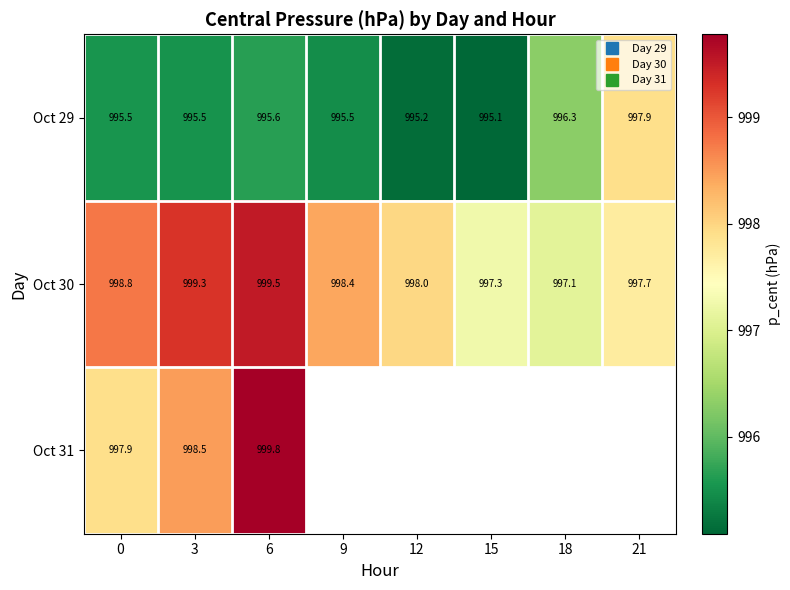

Between 12 and 18, which series saw the biggest shift?

Oct 29